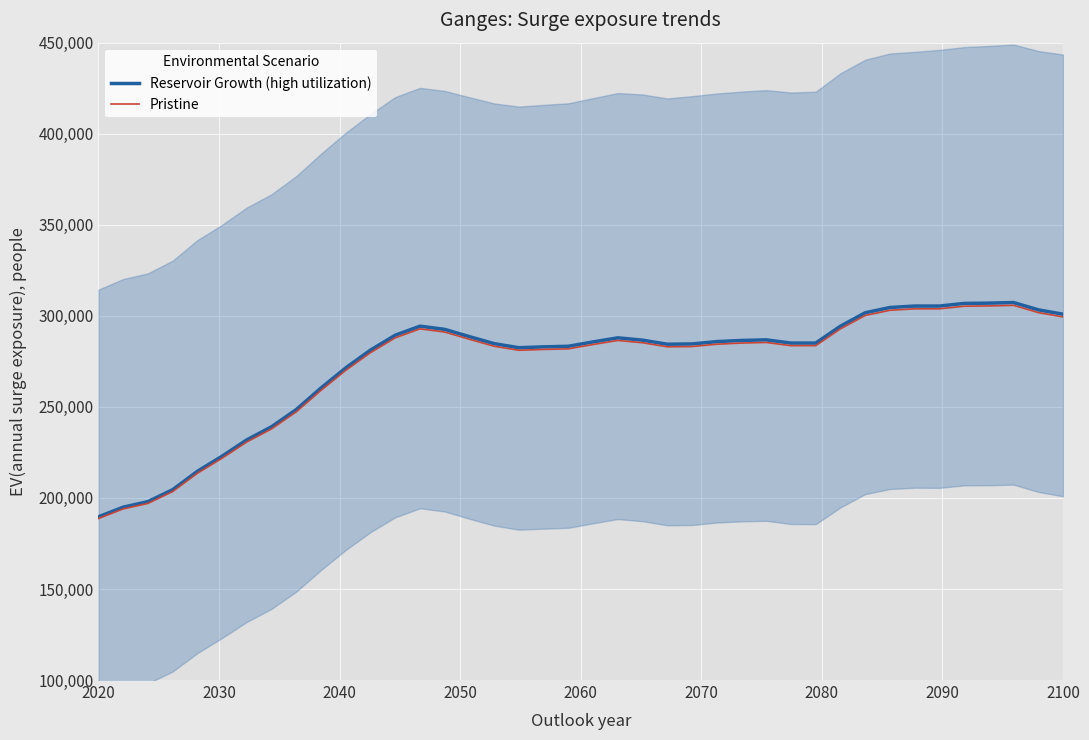

What is the maximum value for Reservoir Growth (high utilization)?

307290.0